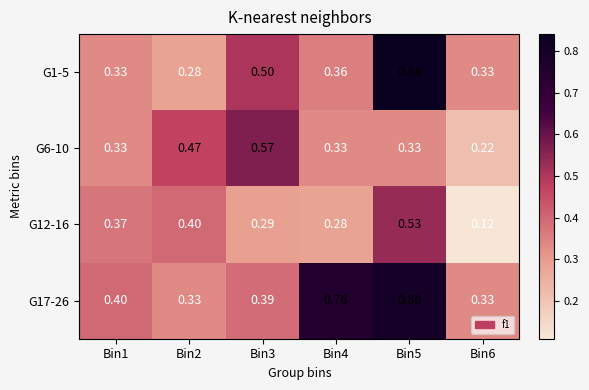

Is the value of G12-16 at Bin2 greater than the value of G6-10 at Bin5?

Yes